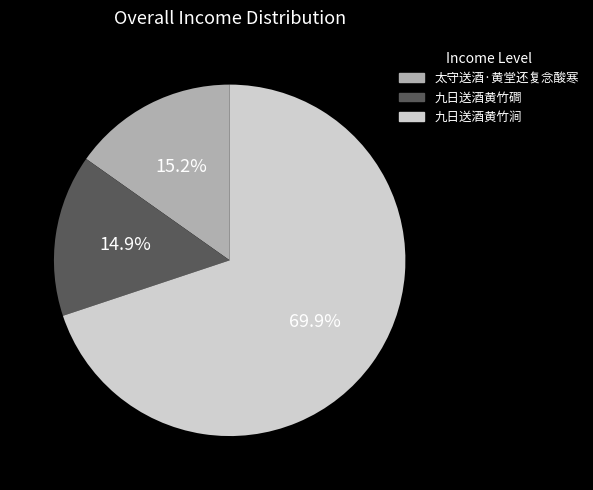

Do 九日送酒黄竹涧 and 太守送酒·黄堂还复念酸寒 together represent more than half of the pie?

Yes